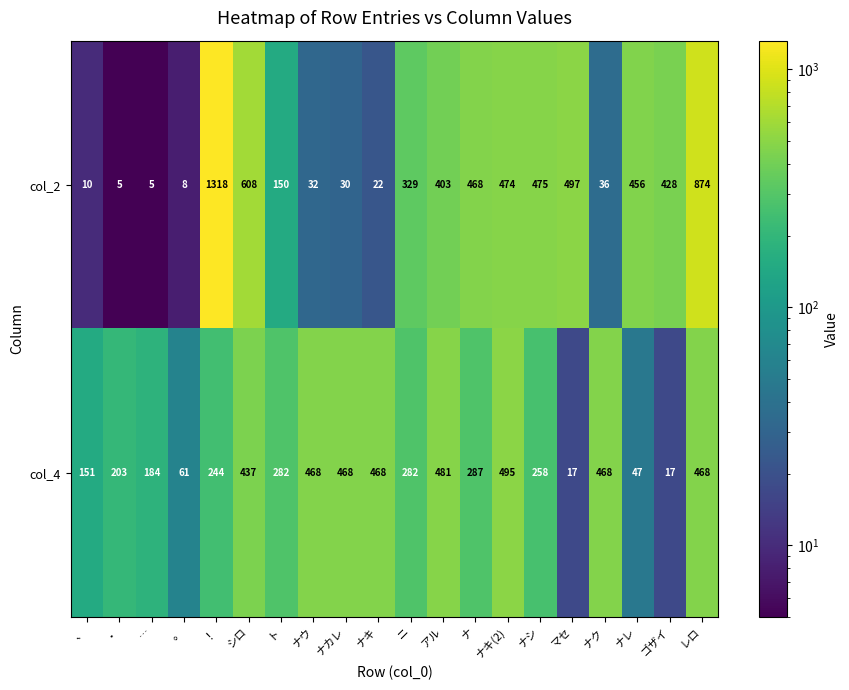

How many values in the col_4 series are below 282?

9